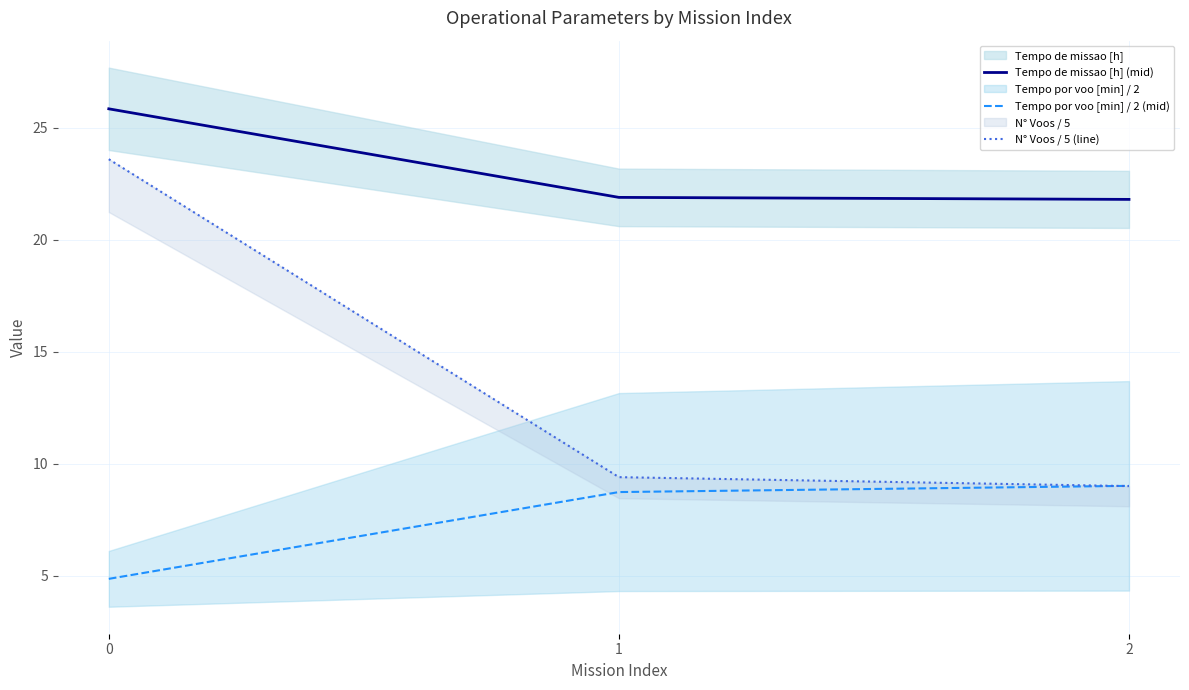

Reading right to left, list all the values displayed in this chart.

Tempo de missao [h] (mid): 2=21.8	1=21.9	0=25.9
Tempo por voo [min] / 2 (mid): 2=9.0	1=8.7	0=4.9
N° Voos / 5 (line): 2=9.0	1=9.4	0=23.6